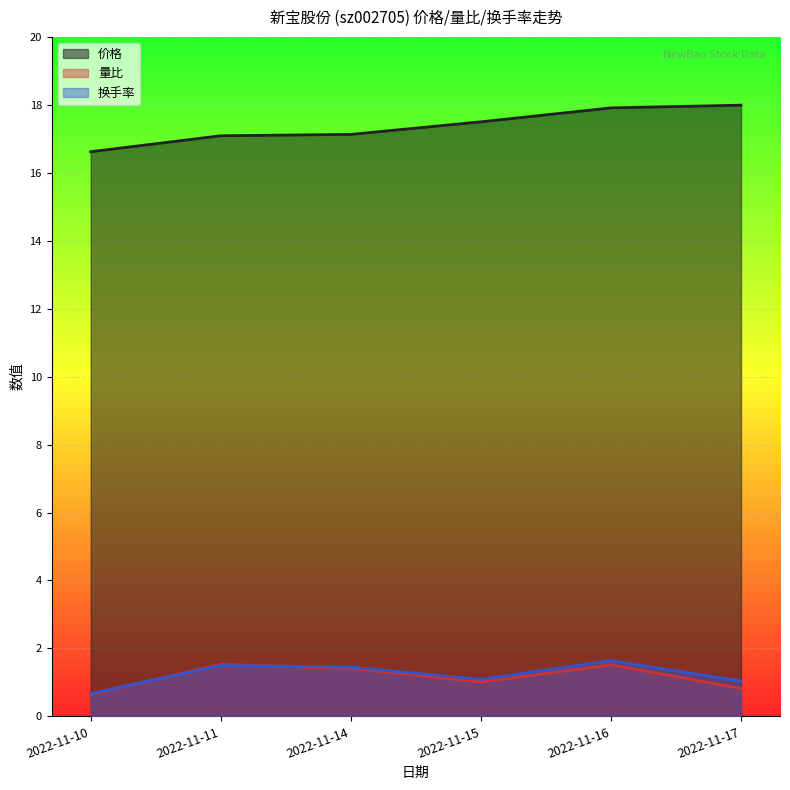

At which label does 换手率 first exceed 1?

2022-11-11